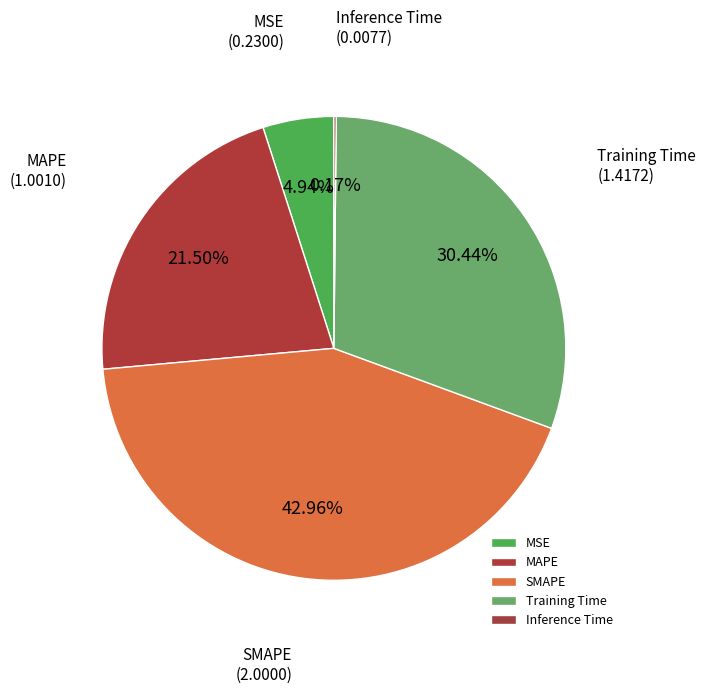

To the nearest percent, what is the combined percentage of SMAPE and MAPE?

64%